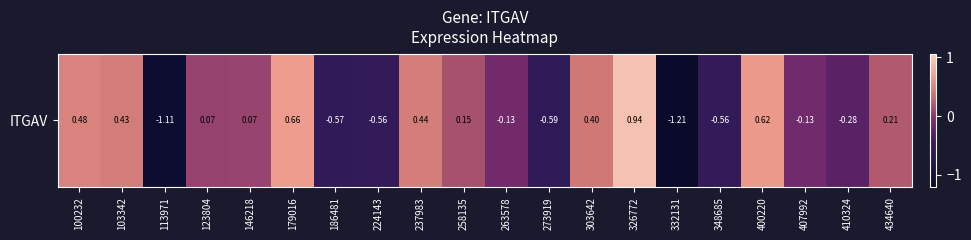

List the labels in order of value, smallest first.

332131, 113971, 273919, 186481, 348685, 224143, 410324, 407992, 263578, 123804, 146218, 258135, 434640, 303642, 103342, 237983, 100232, 400220, 179016, 326772